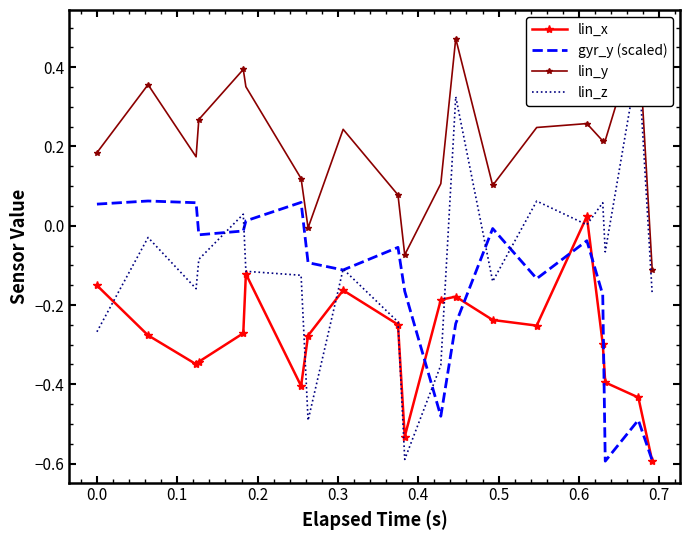

The gyr_y (scaled) series shows 0.0 at 0.0. True or false?

False